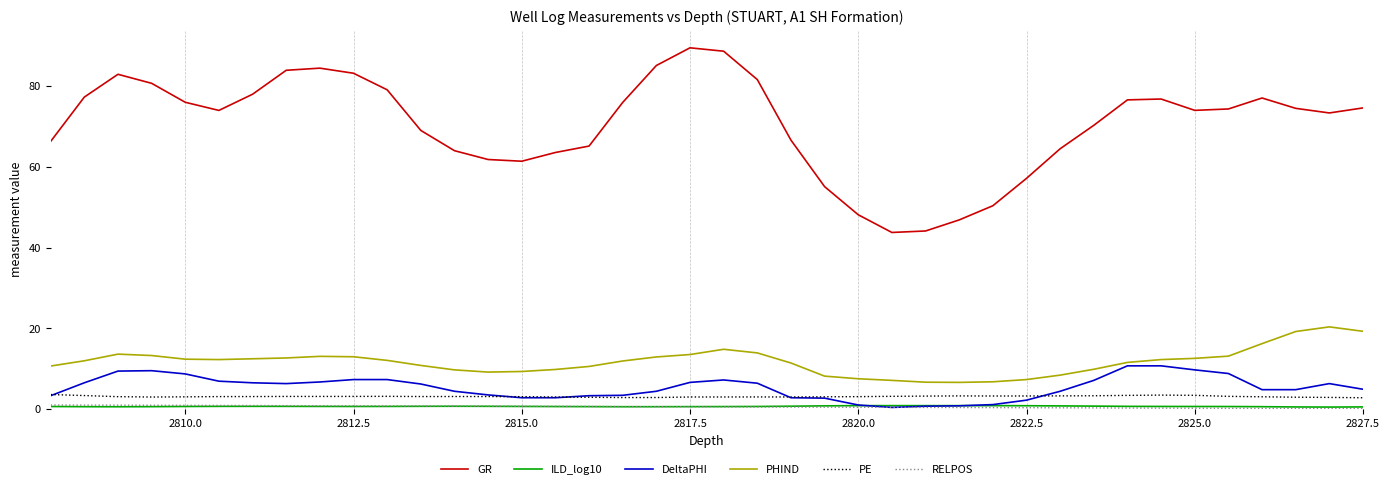

What is the maximum value for PE?

3.6